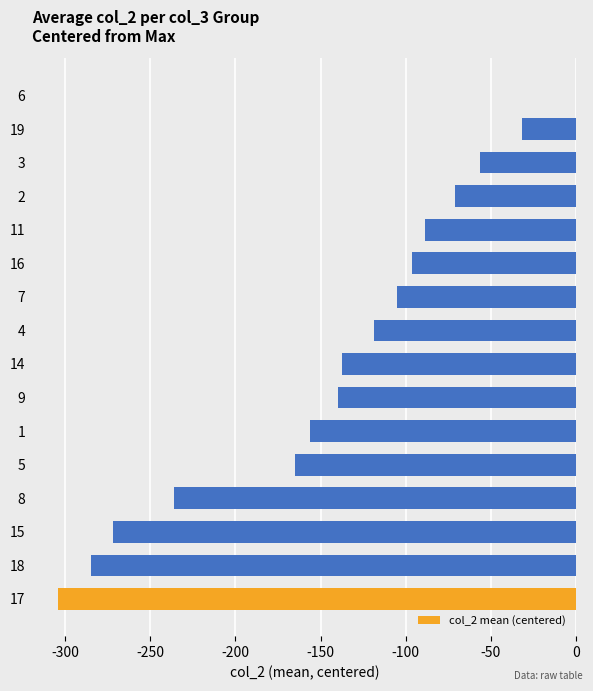

What is the sum of all values?

-2264.3